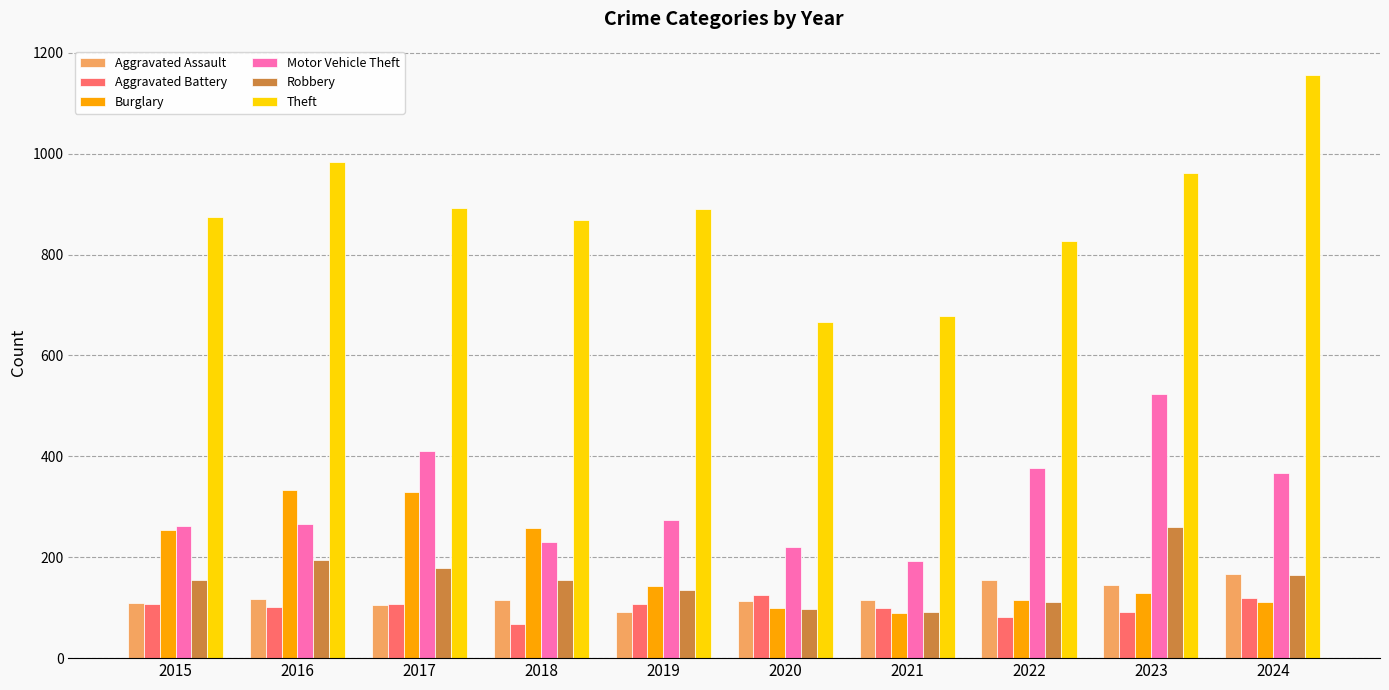

What is the sum of the Motor Vehicle Theft values at 2015 and 2023?

784